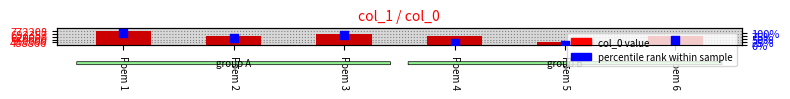

What is the total value across all series at Poem 1?

772308